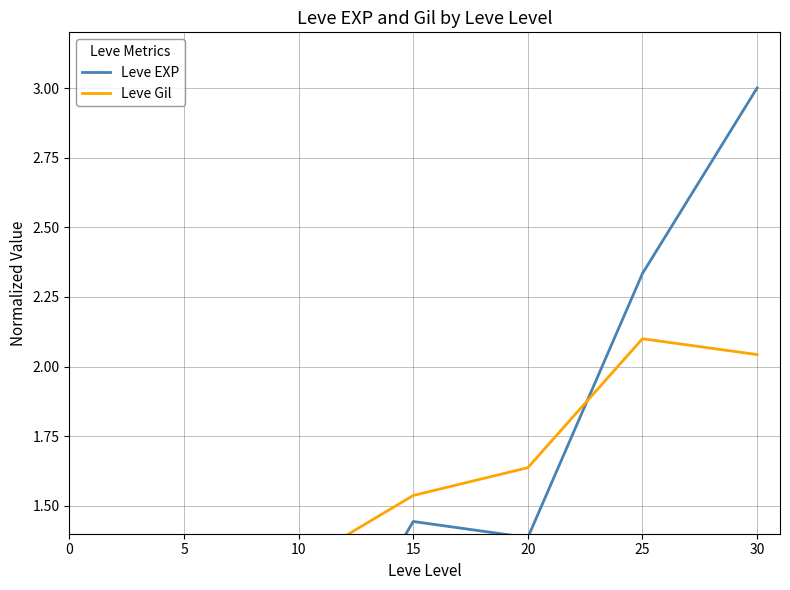

Is it true that Leve Gil equals 2.1 at 25?

True